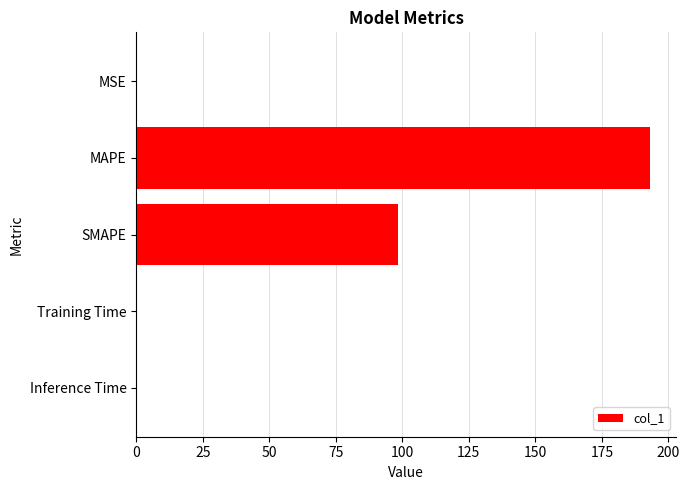

At which category does the chart reach its peak across all series?

MAPE